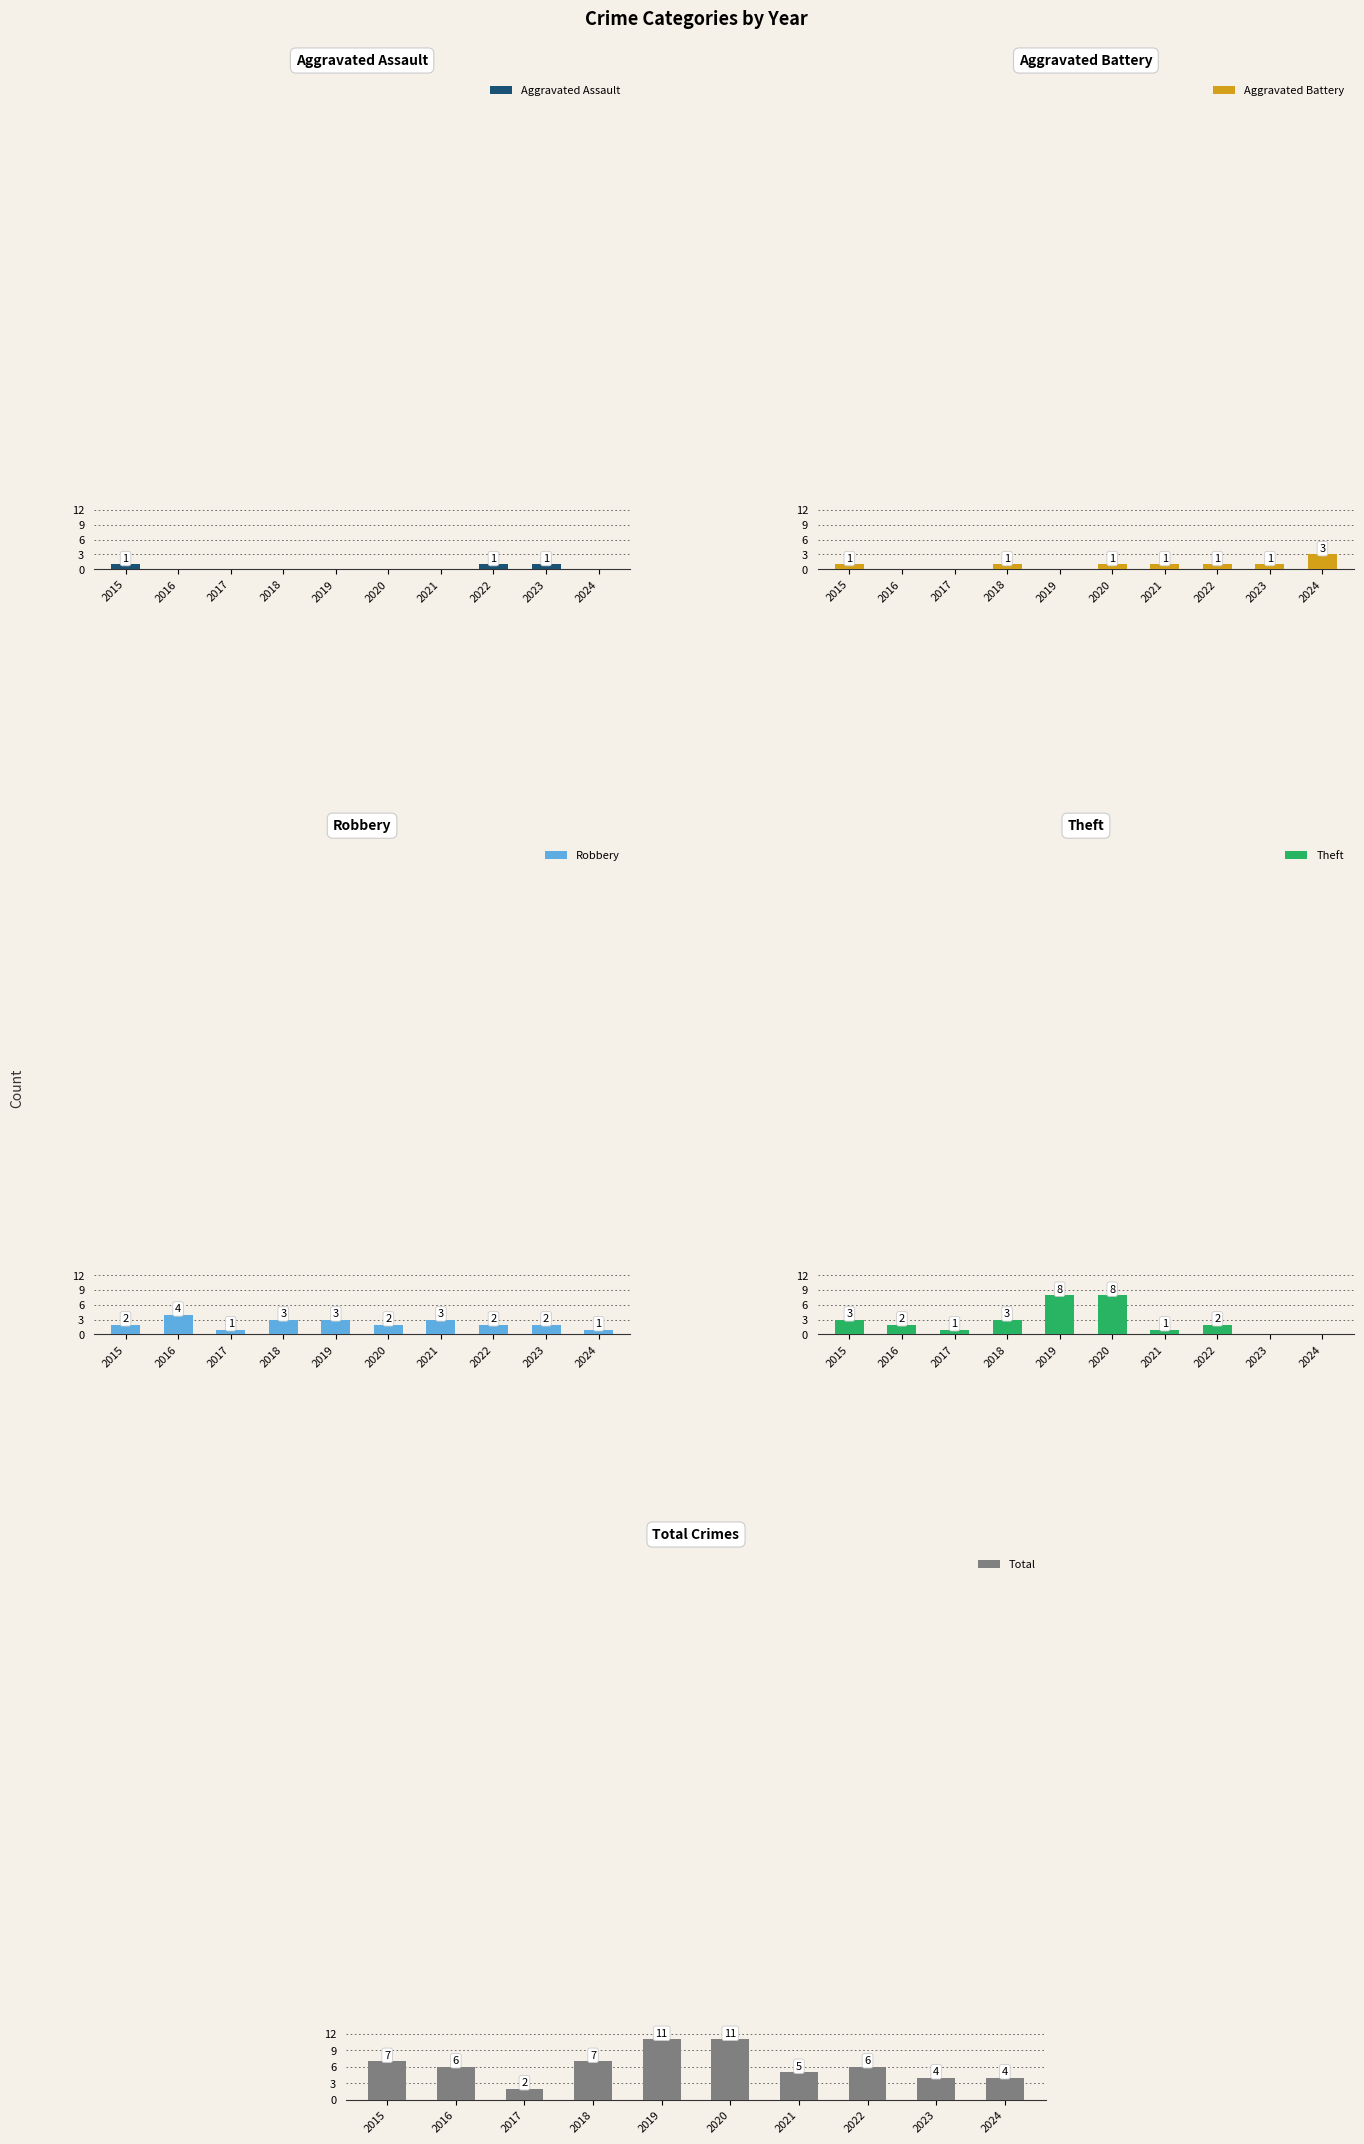

Reading left to right, list all the values displayed in this chart.

Aggravated Assault: 2015=1	2016=0	2017=0	2018=0	2019=0	2020=0	2021=0	2022=1	2023=1	2024=0
Aggravated Battery: 2015=1	2016=0	2017=0	2018=1	2019=0	2020=1	2021=1	2022=1	2023=1	2024=3
Robbery: 2015=2	2016=4	2017=1	2018=3	2019=3	2020=2	2021=3	2022=2	2023=2	2024=1
Theft: 2015=3	2016=2	2017=1	2018=3	2019=8	2020=8	2021=1	2022=2	2023=0	2024=0
Total: 2015=7	2016=6	2017=2	2018=7	2019=11	2020=11	2021=5	2022=6	2023=4	2024=4